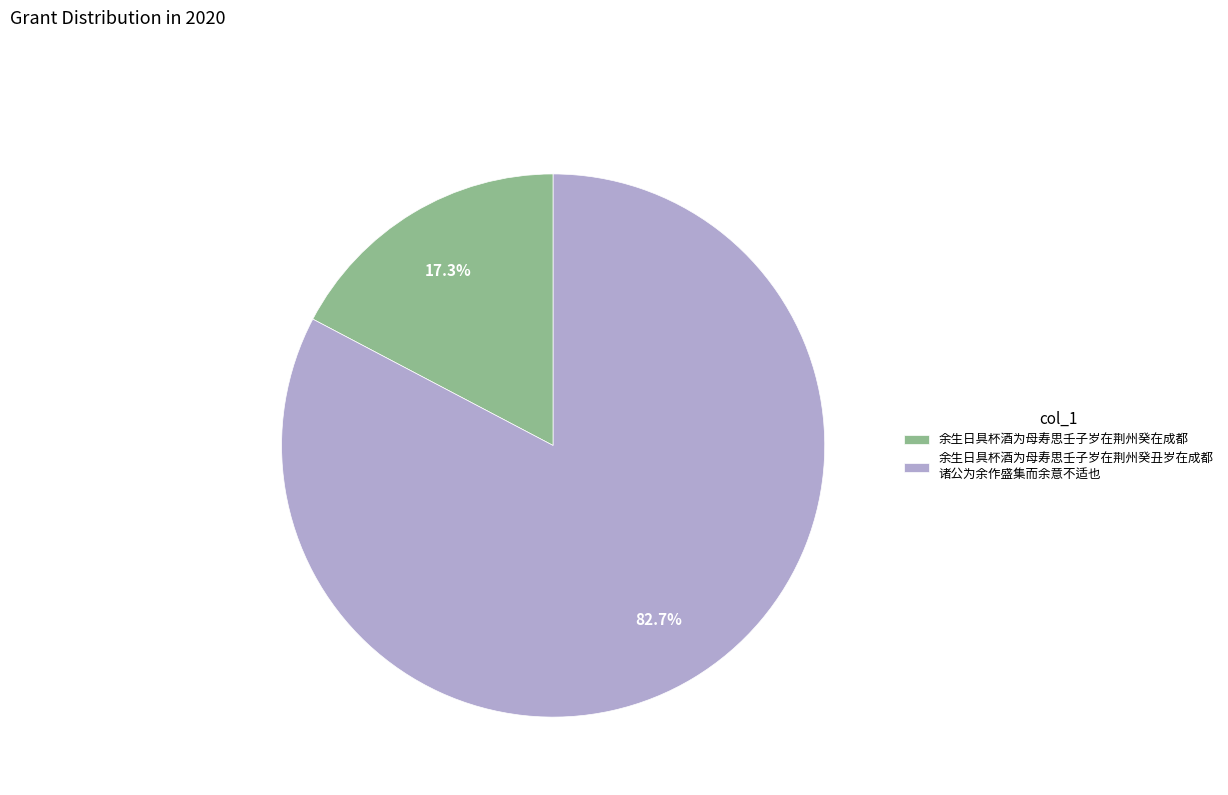

What is the total percentage of 余生日具杯酒为母寿思壬子岁在荆州癸丑岁在成都 诸公为余作盛集而余意不适也 and 余生日具杯酒为母寿思壬子岁在荆州癸在成都?

100.0%